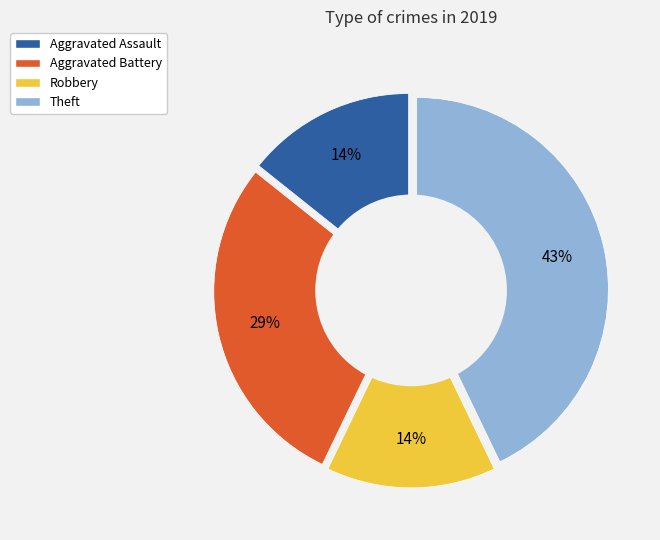

How many slices are in this pie chart?

4